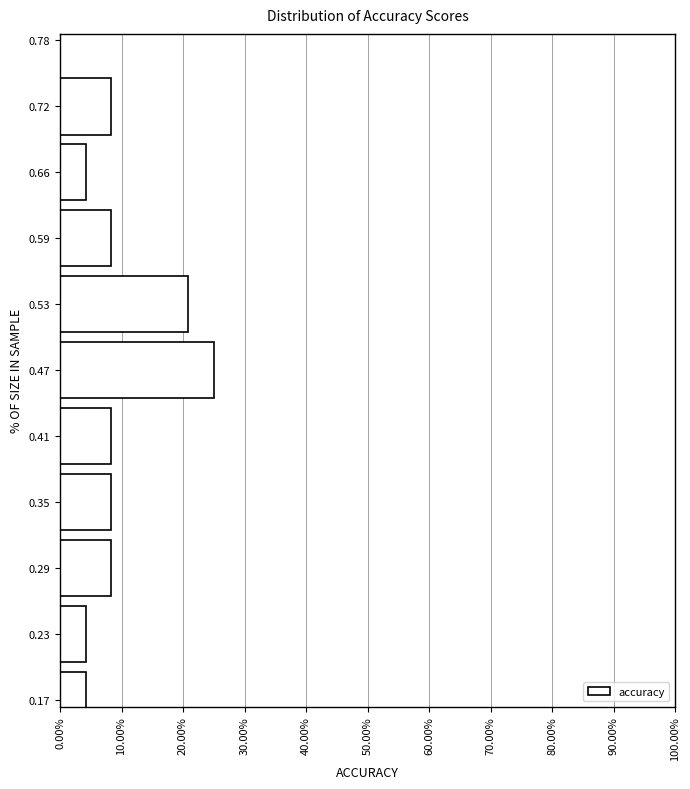

Reading bottom to top, list all the values displayed in this chart.

0.17=4.2	0.23=4.2	0.29=8.3	0.35=8.3	0.41=8.3	0.47=25.0	0.53=20.8	0.59=8.3	0.66=4.2	0.72=8.3